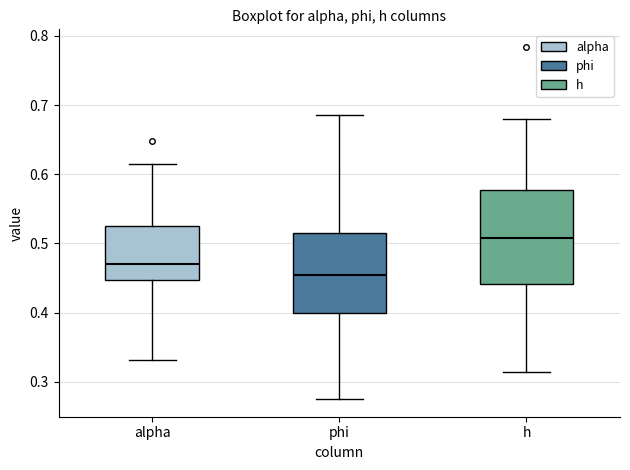

Which box's median line is the highest?

h